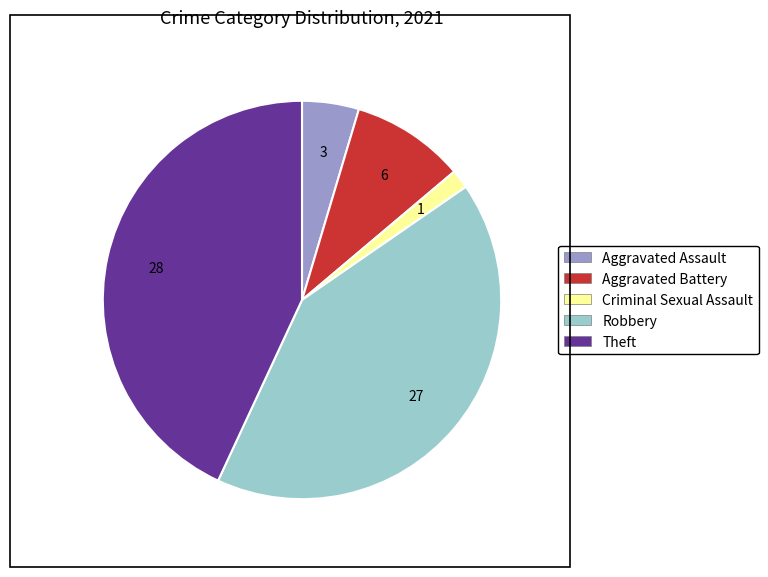

True or false: Criminal Sexual Assault accounts for 2% of the total.

True